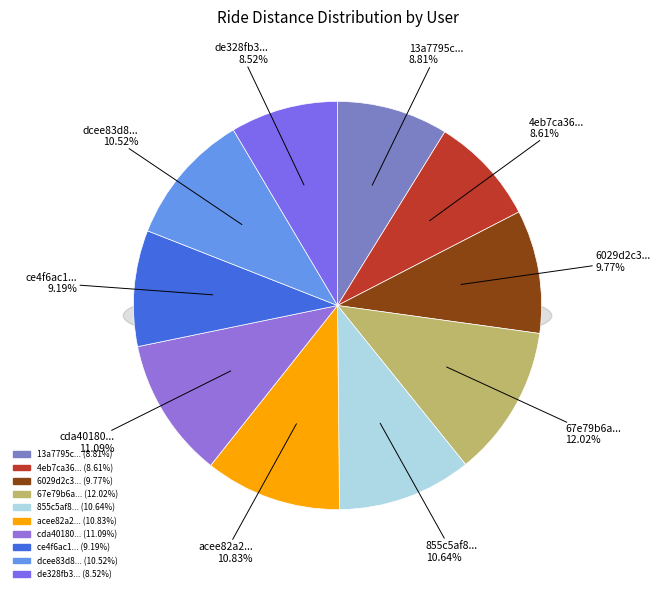

To the nearest percent, what is the combined percentage of de328fb3712724 and 67e79b6a3aacc7?

21%